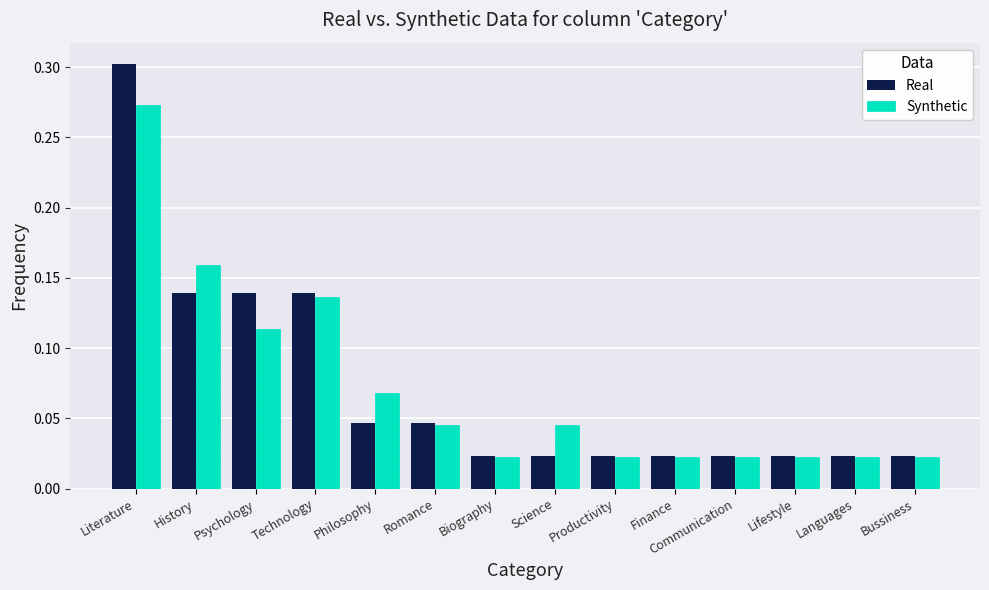

At History, list the series in order from smallest to largest.

Real, Synthetic